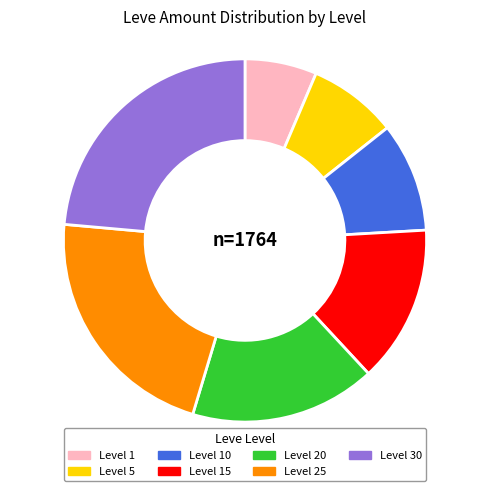

Does Level 10 account for over 50% of the chart?

No